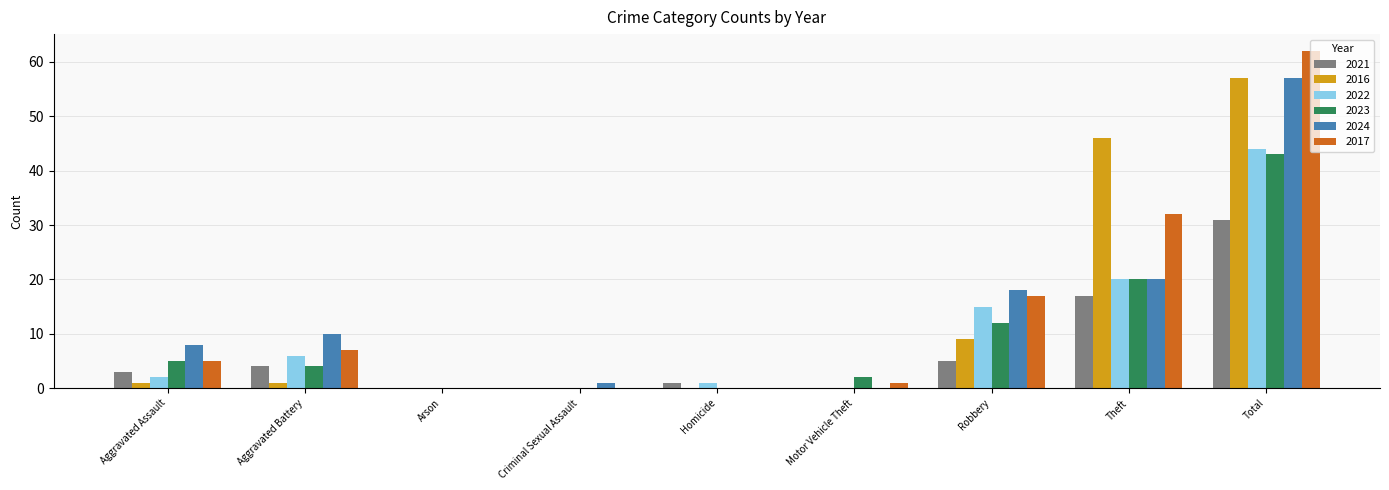

How many distinct data groups are displayed?

6